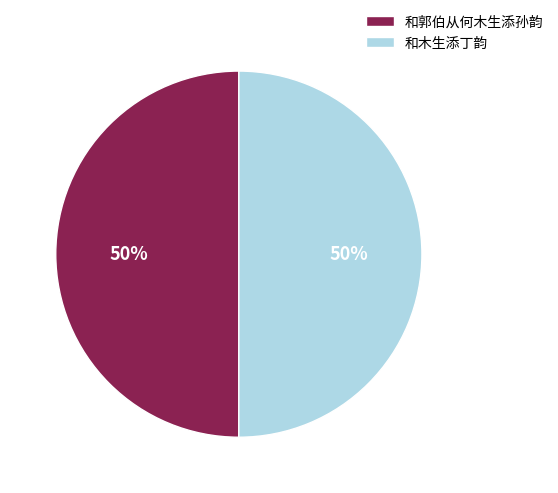

Combined, do 和郭伯从何木生添孙韵 and 和木生添丁韵 account for over 50%?

Yes